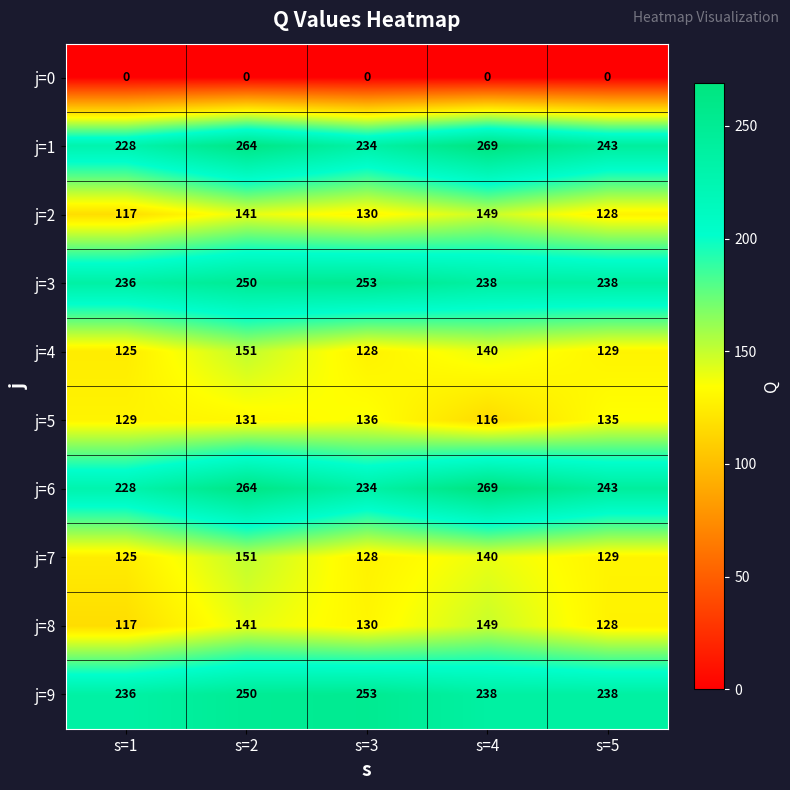

Is the value of j=7 at s=4 greater than the value of j=3 at s=5?

No